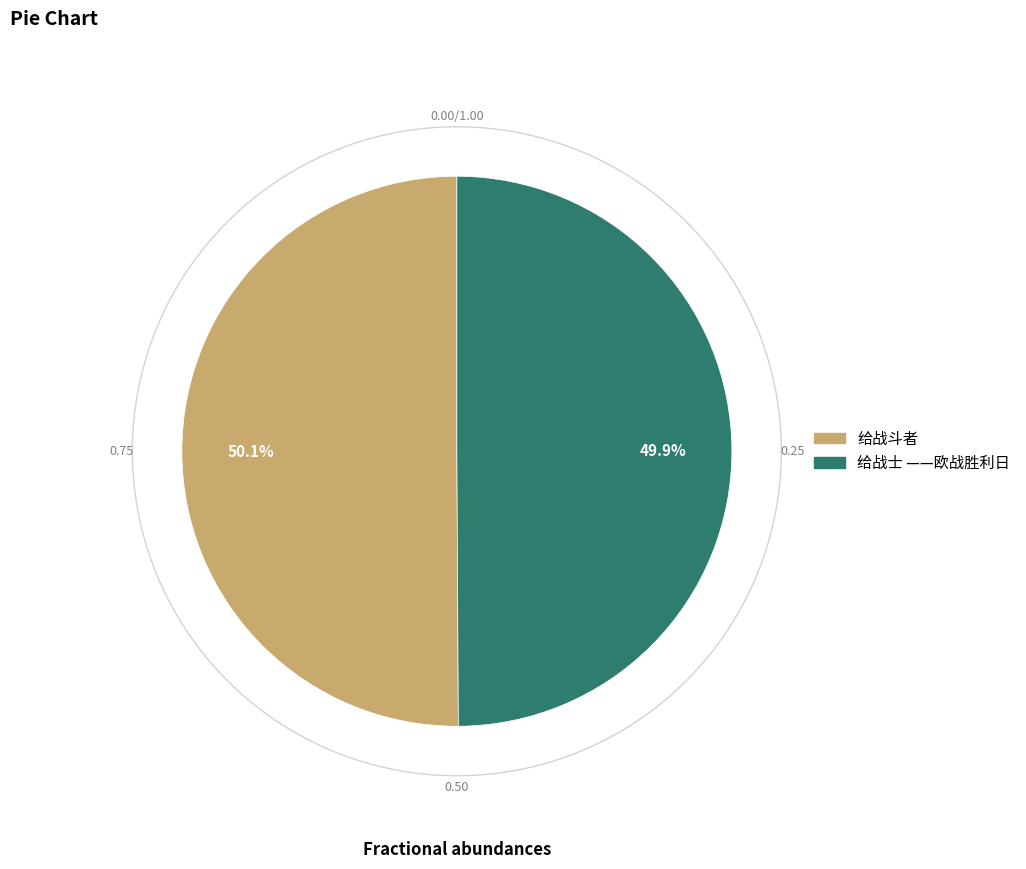

To the nearest percent, what is the average slice percentage?

50%